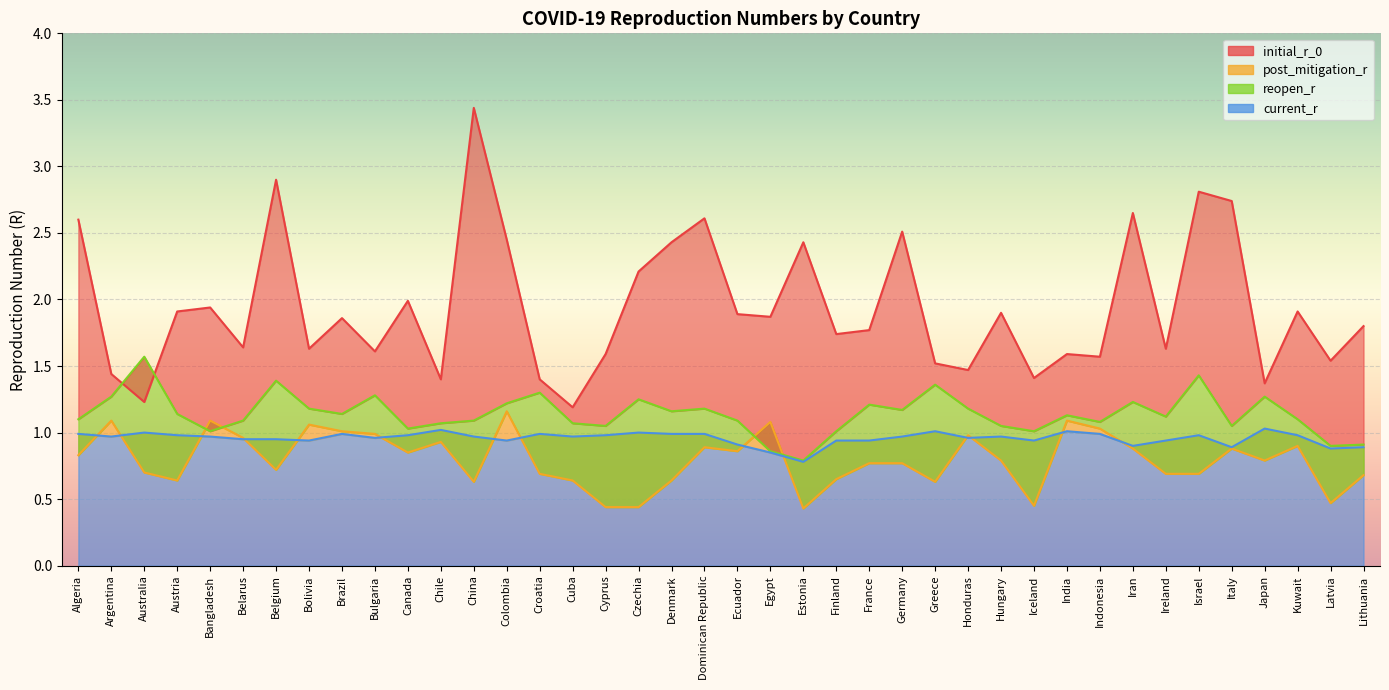

What is the sum of the current_r values at Ireland and Dominican Republic?

1.9